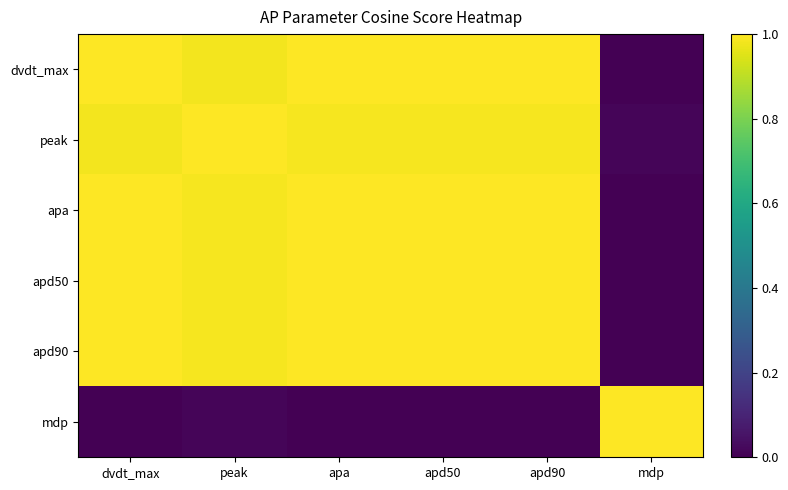

Which has a higher value, dvdt_max or apd90?

dvdt_max